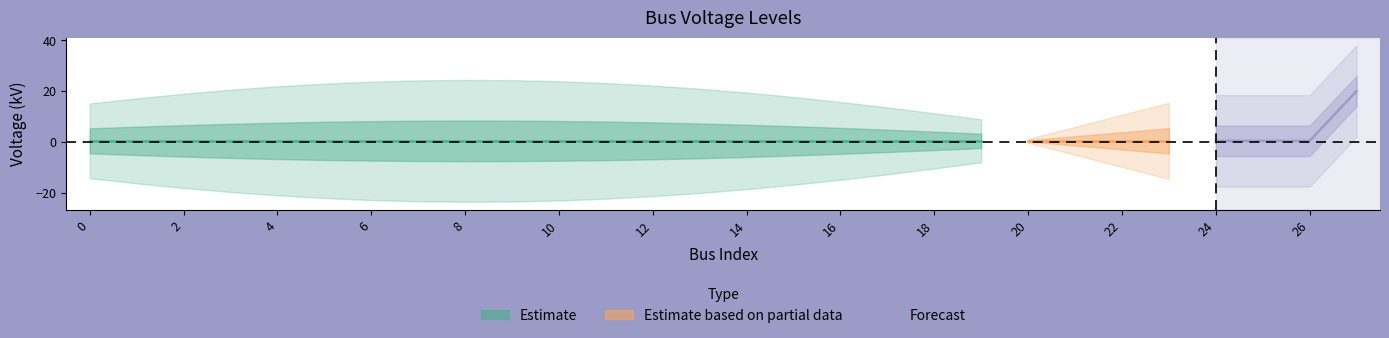

Read the value at 11.

0.4